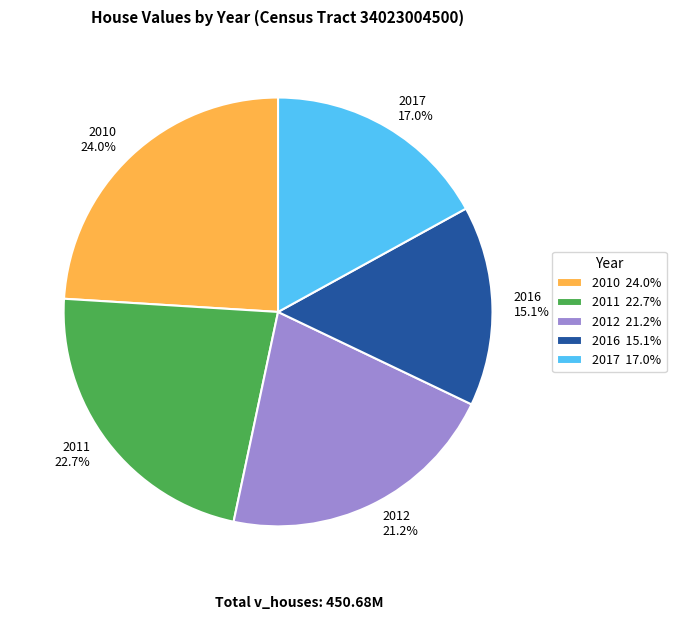

Between 2017 and 2016, which is larger?

2017